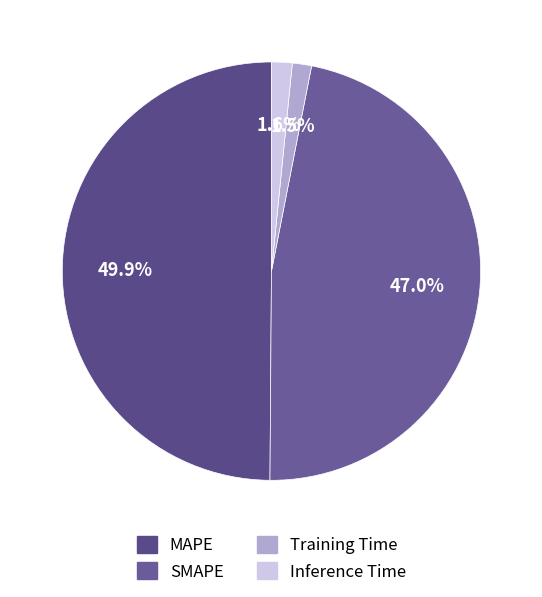

Do Inference Time and Training Time together represent more than half of the pie?

No